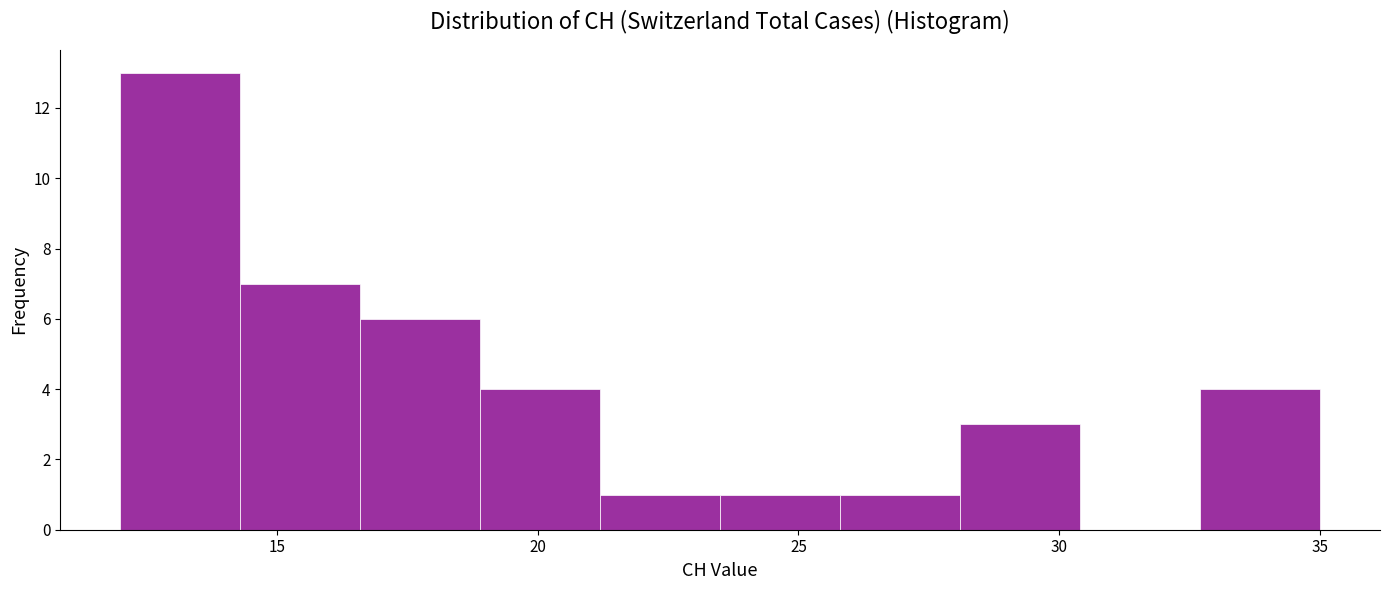

Over which range of the x-axis is the bar tallest?

12.0 to 14.3